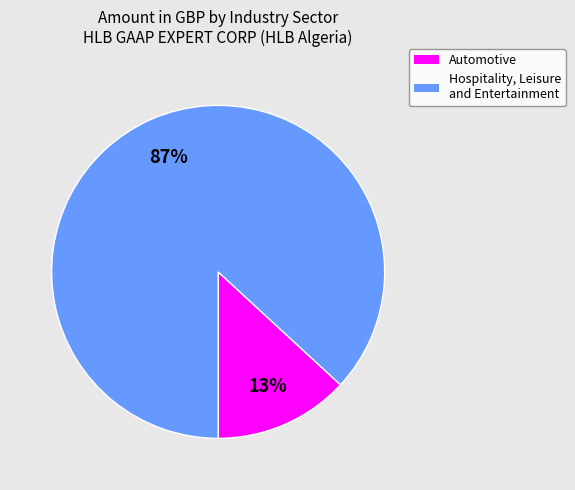

To the nearest percent, what is the difference between the Automotive and Hospitality, Leisure and Entertainment slice percentages?

74%